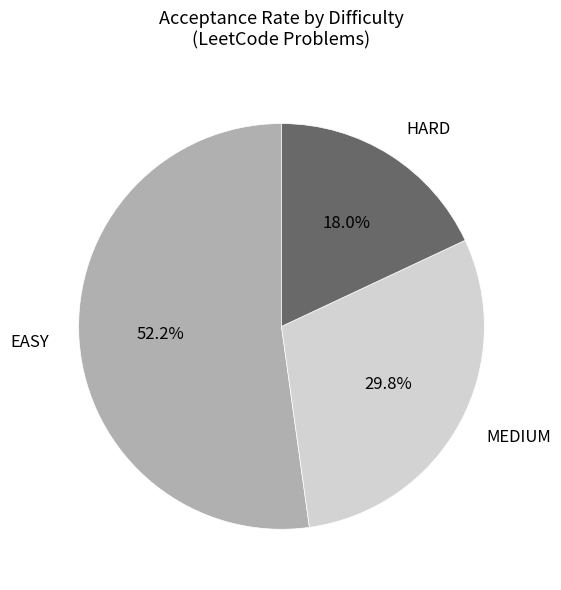

To the nearest percent, what portion does MEDIUM represent?

30%